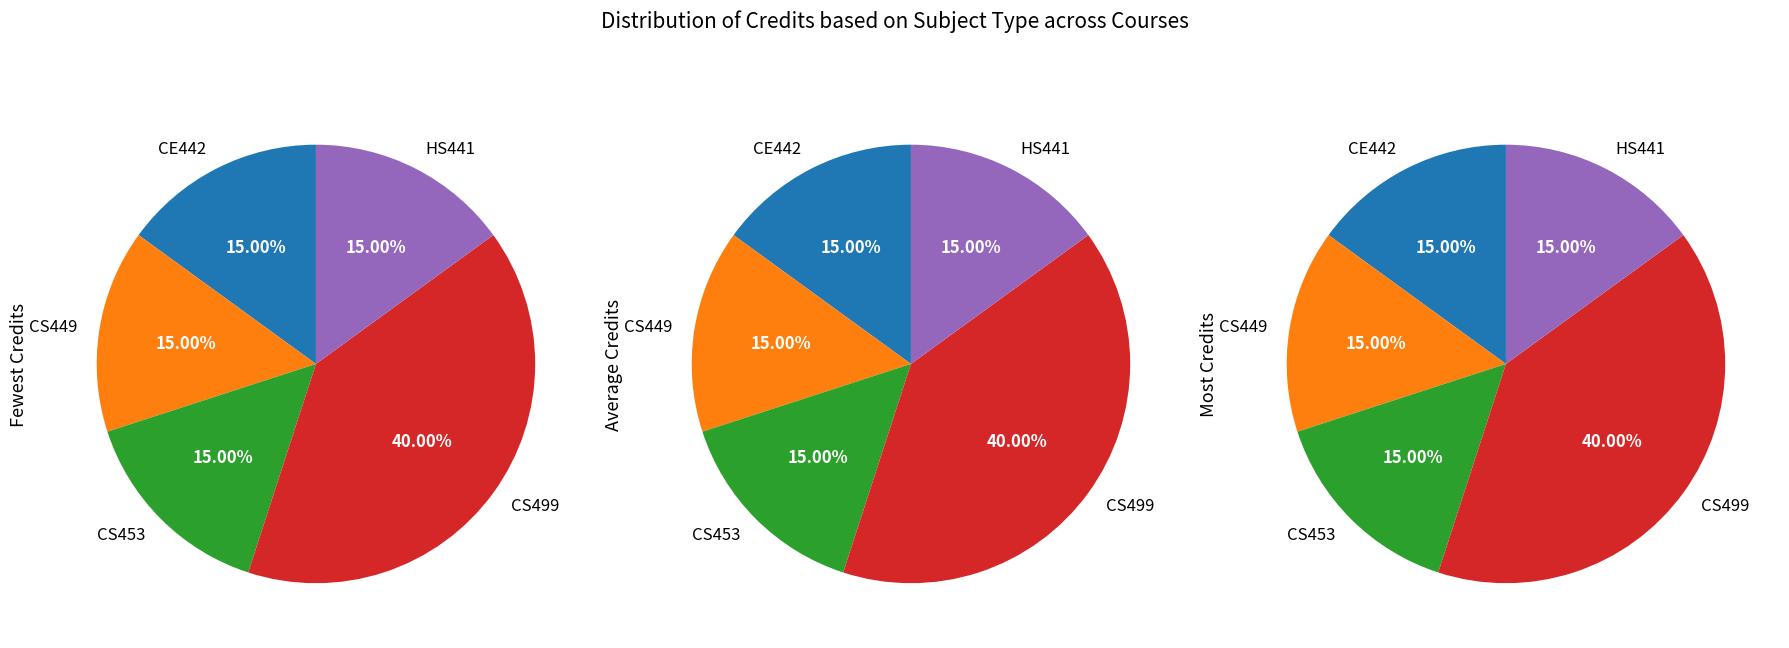

What percentage is the CS499 slice, to the nearest percent?

40%